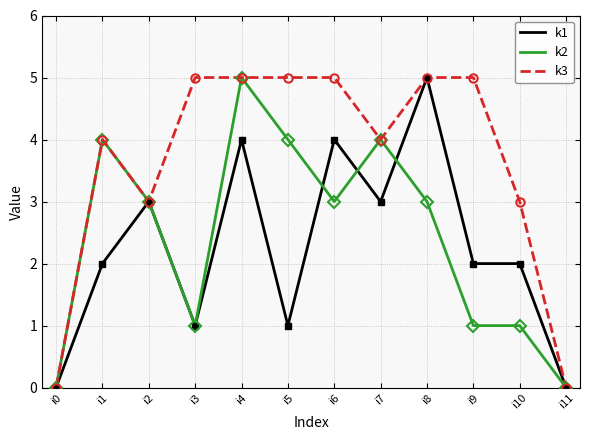

Between i1 and i7, which series saw the biggest shift?

k1